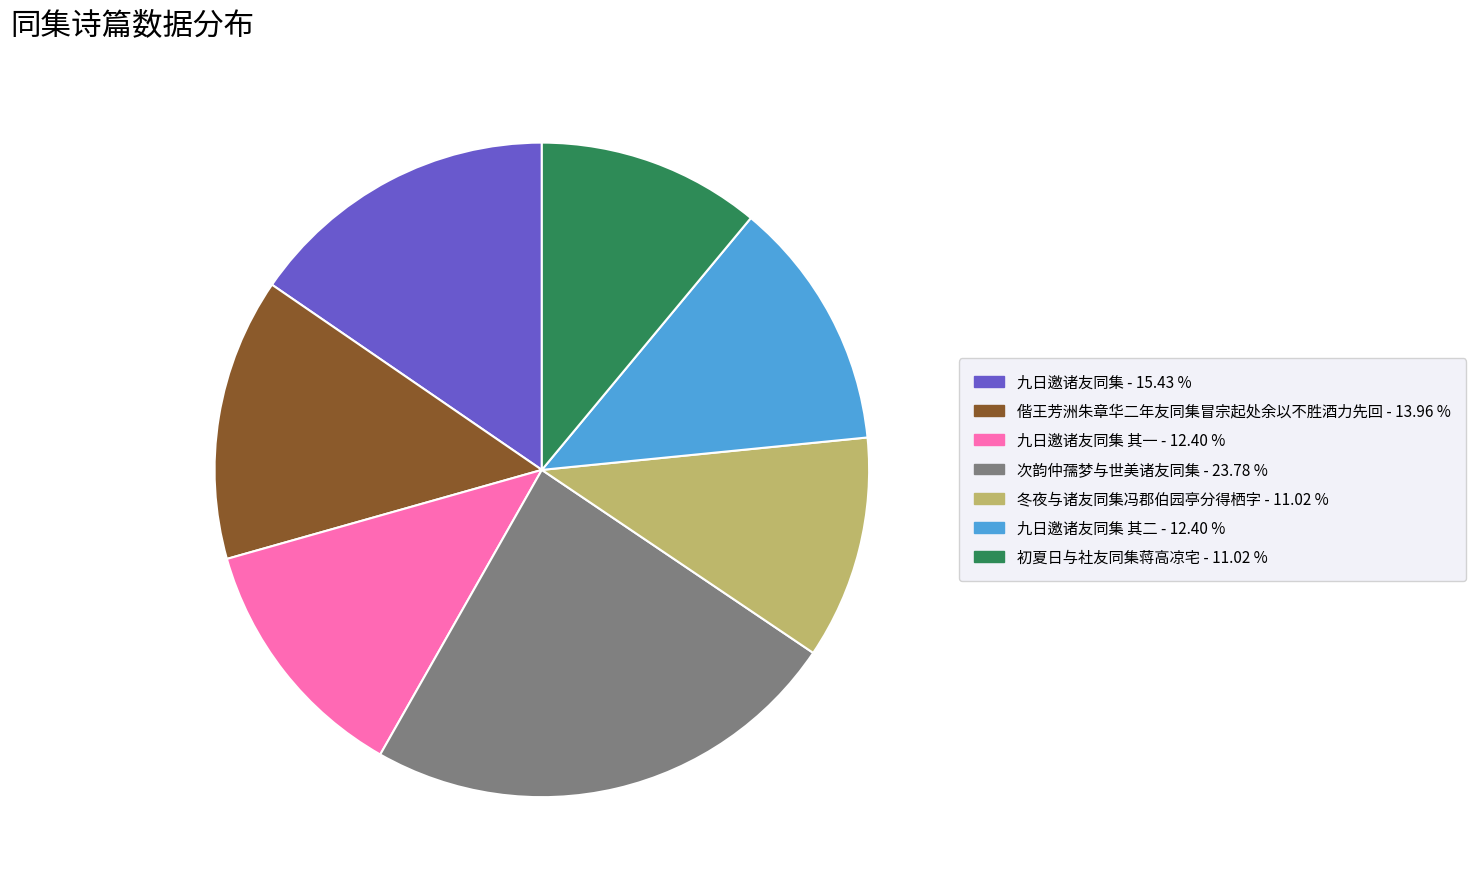

Does any single category account for the majority?

No